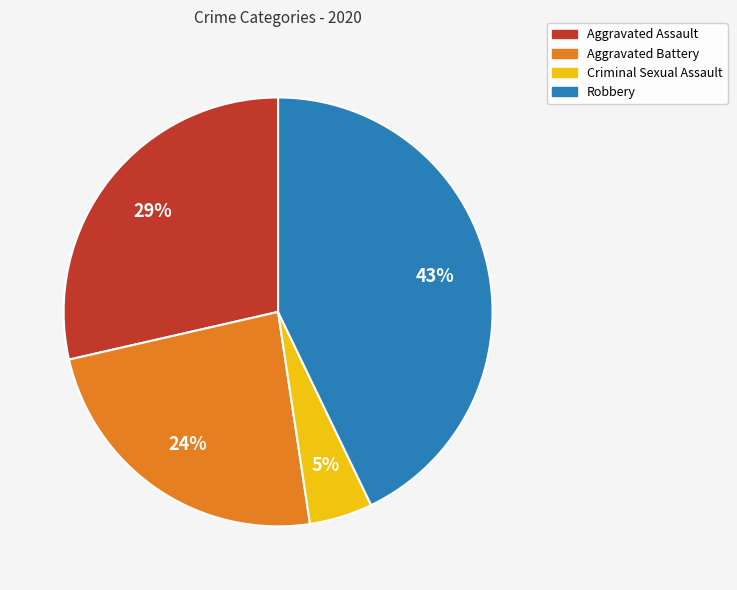

To the nearest percent, what is the difference between the largest and smallest slice percentages?

38%